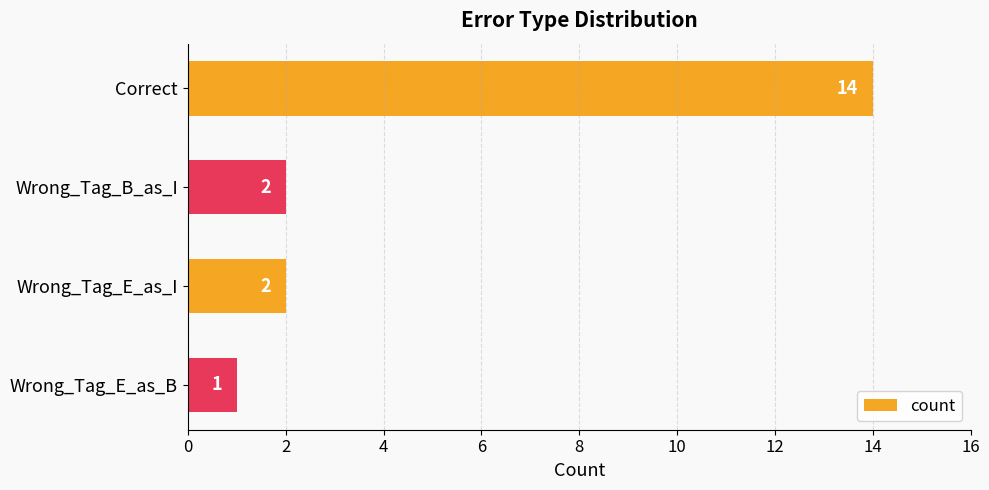

True or false: the data shows 3 at Wrong_Tag_E_as_I.

False